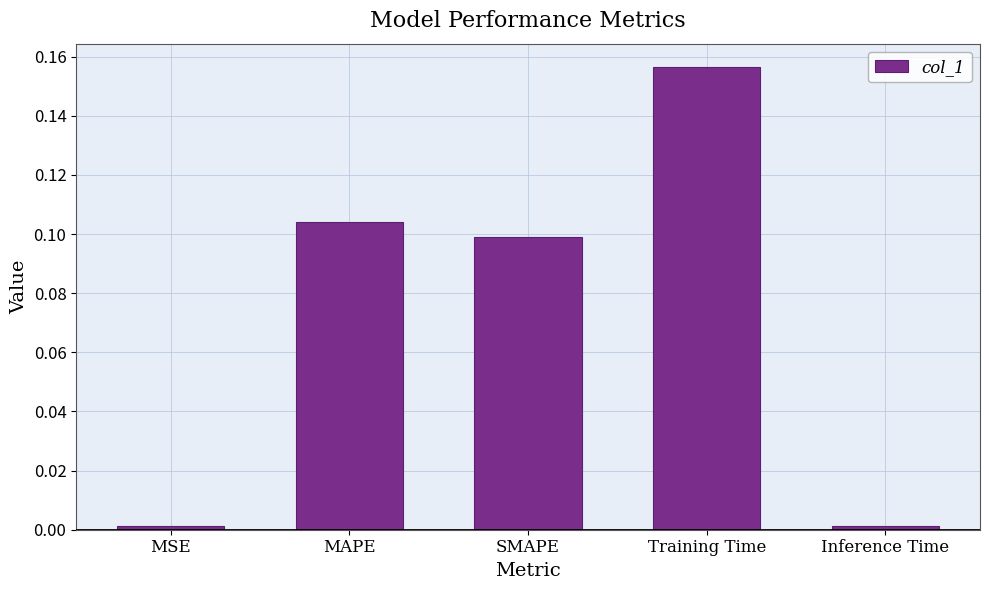

At which category does the chart reach its peak across all series?

Training Time